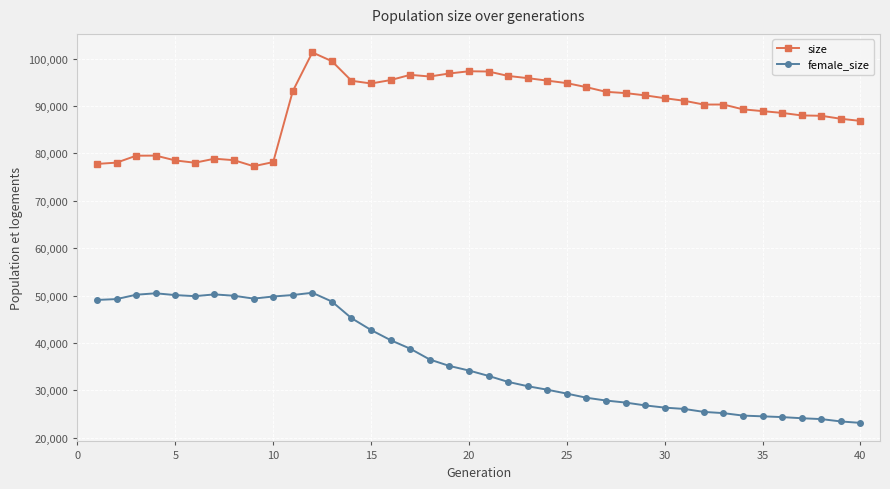

List the series in order of their peak value, highest first.

size, female_size